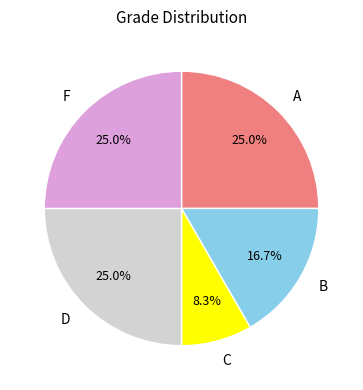

What is the ratio of the value at A to the value at B?

1.5